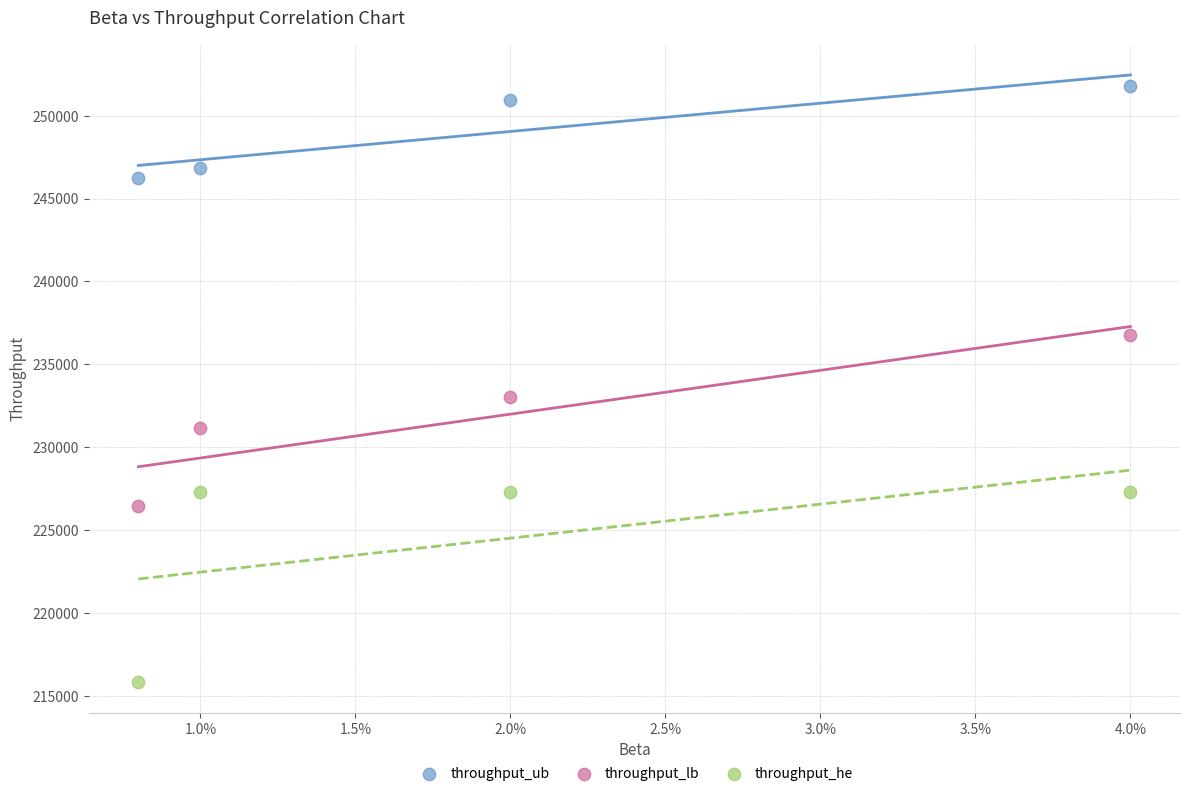

In the throughput_lb series, what Y value is closest to 231624?

231165